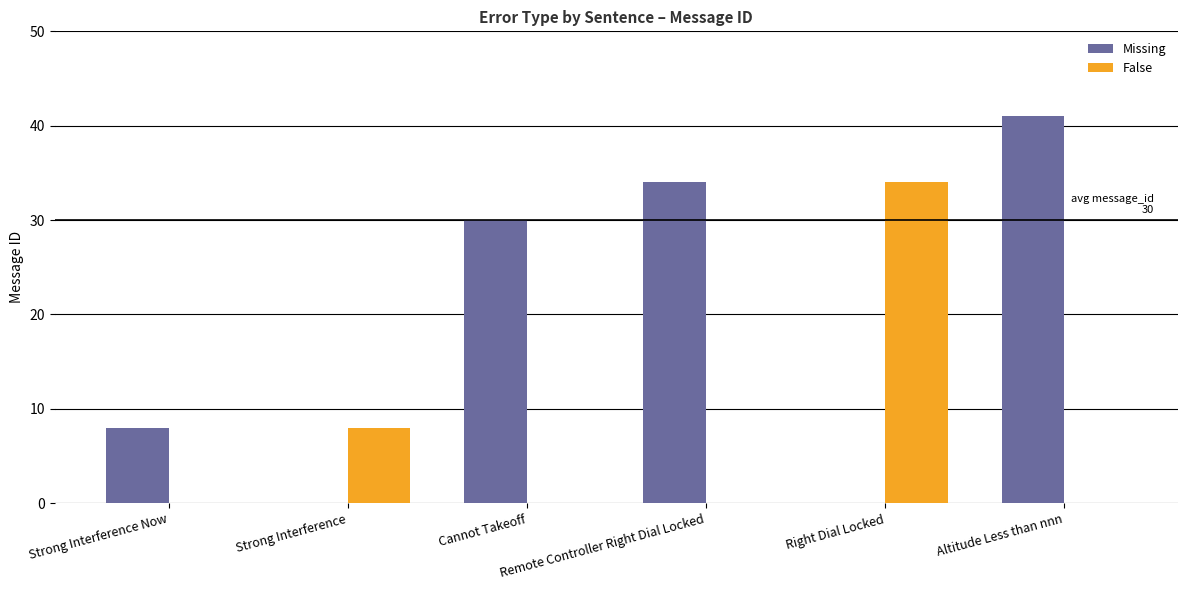

Which series has the largest total across all categories?

Missing